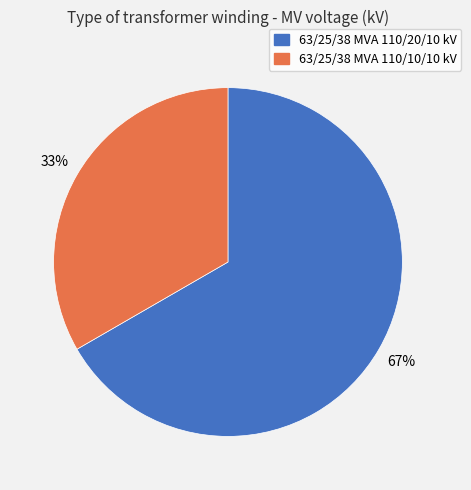

To the nearest percent, what percentage of the pie is 63/25/38 MVA 110/20/10 kV?

67%